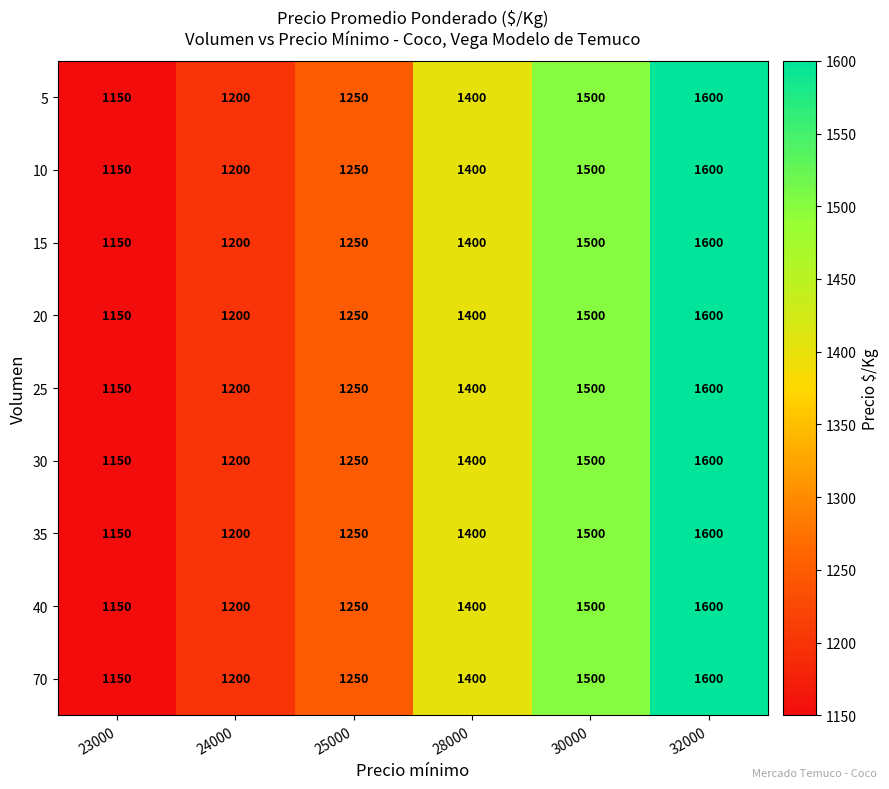

At which category is the sum across all series the highest?

32000